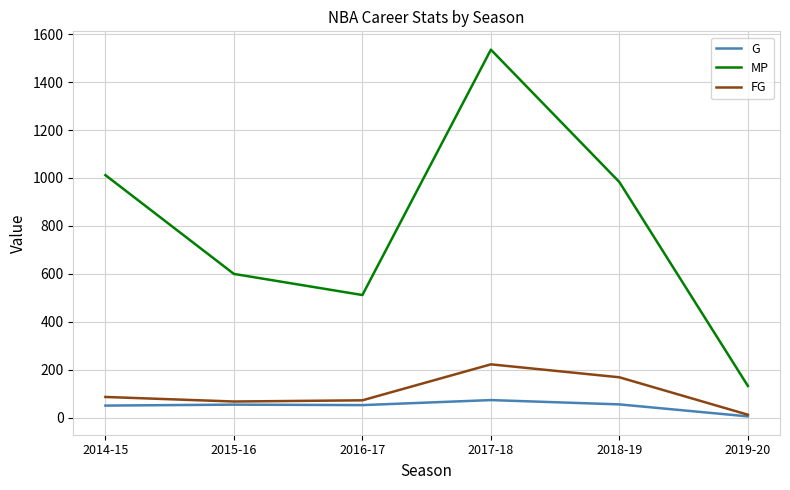

How many categories are shown in the chart?

6